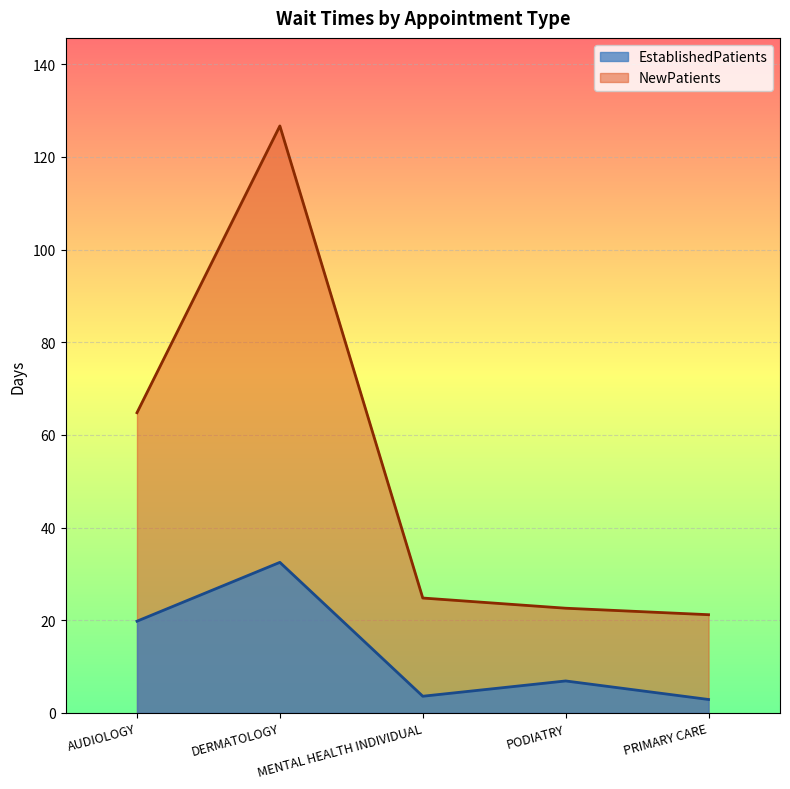

True or false: EstablishedPatients and NewPatients cross at least once.

False